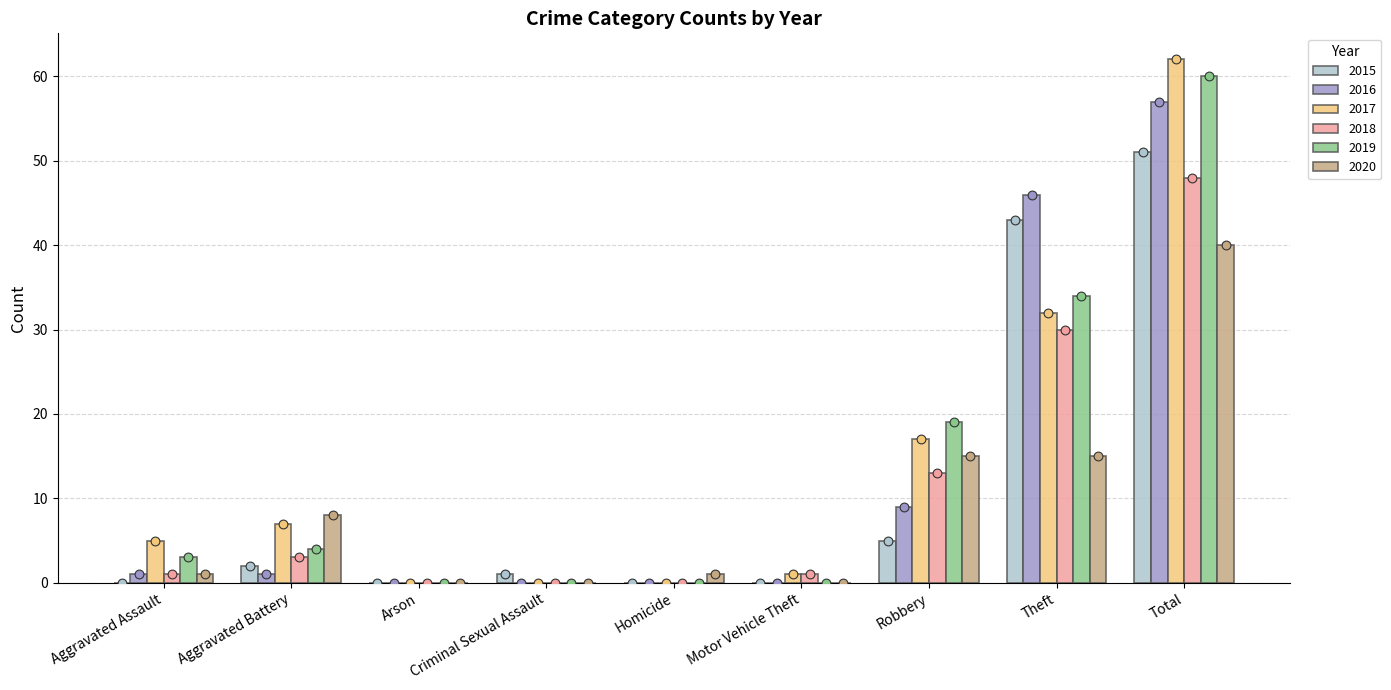

Is the value of 2015 at Aggravated Battery greater than the value of 2016 at Total?

No